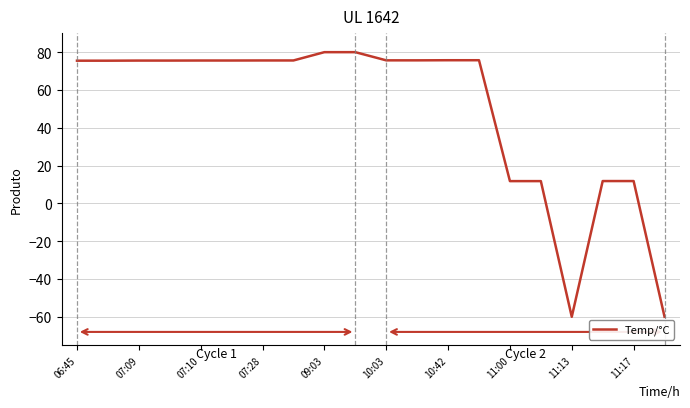

What is the greatest value displayed?

80.0